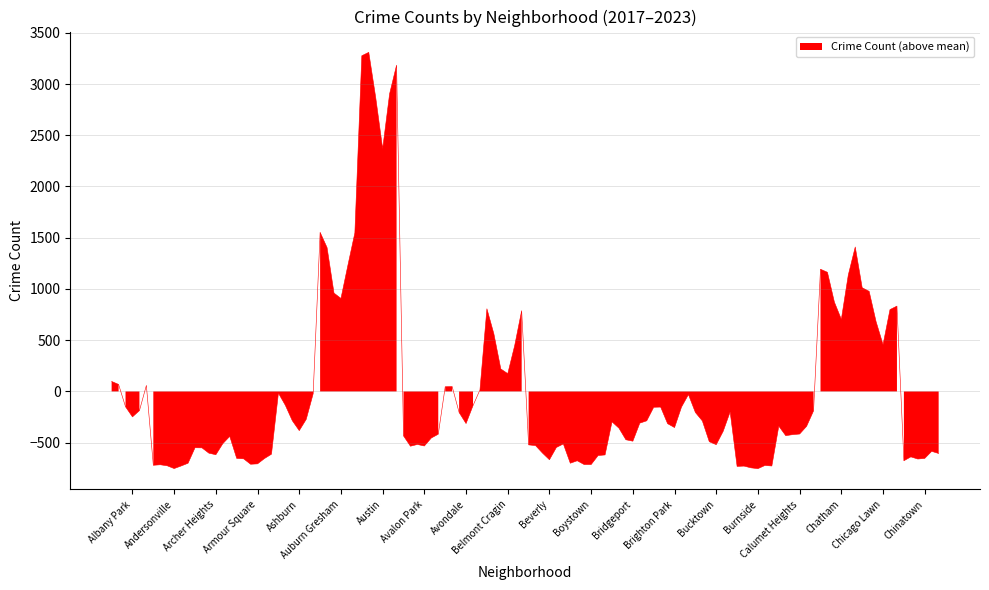

At which category does 2020 reach its first local peak?

Archer Heights